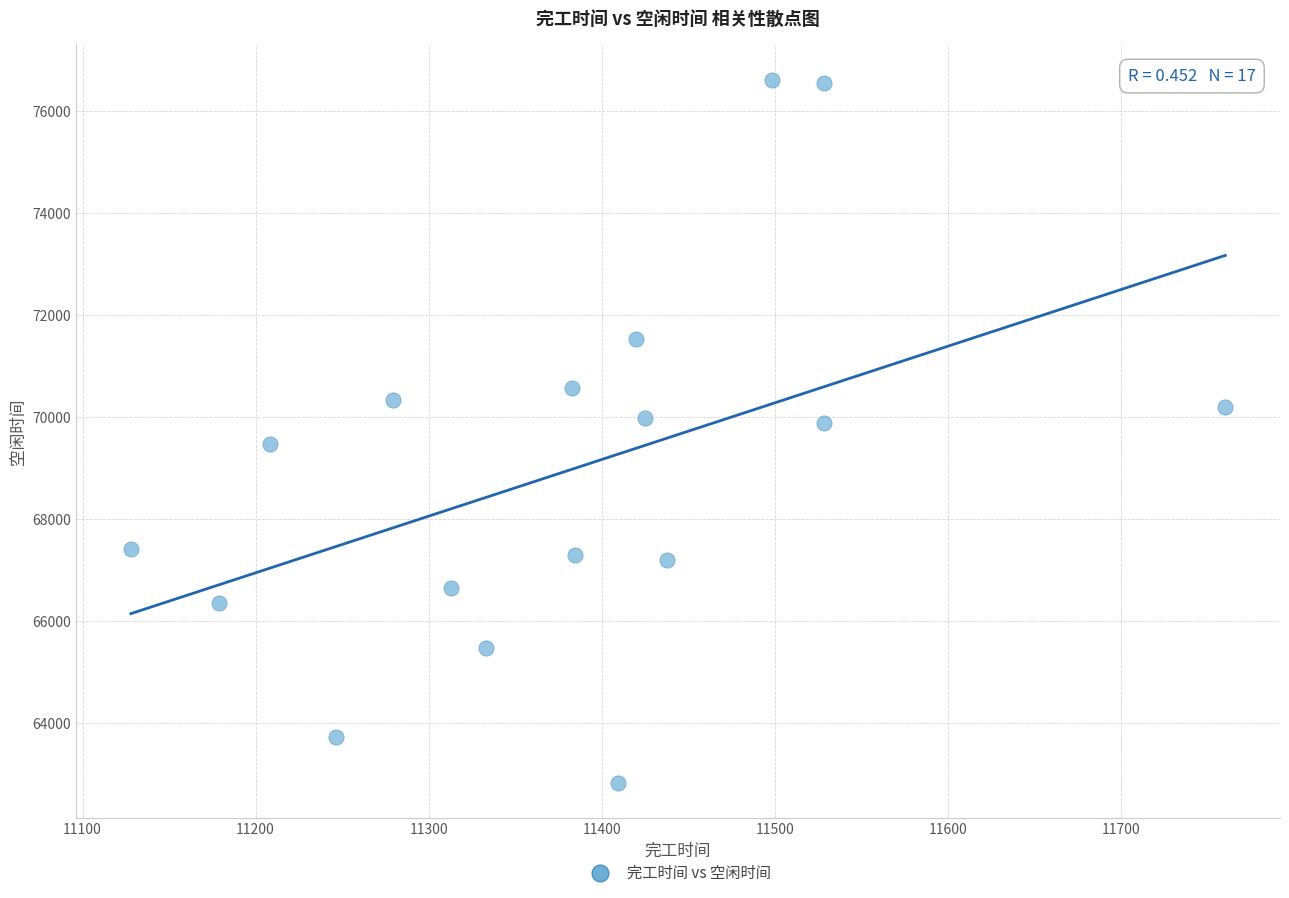

What is the range of X values (max minus min)?

632.5